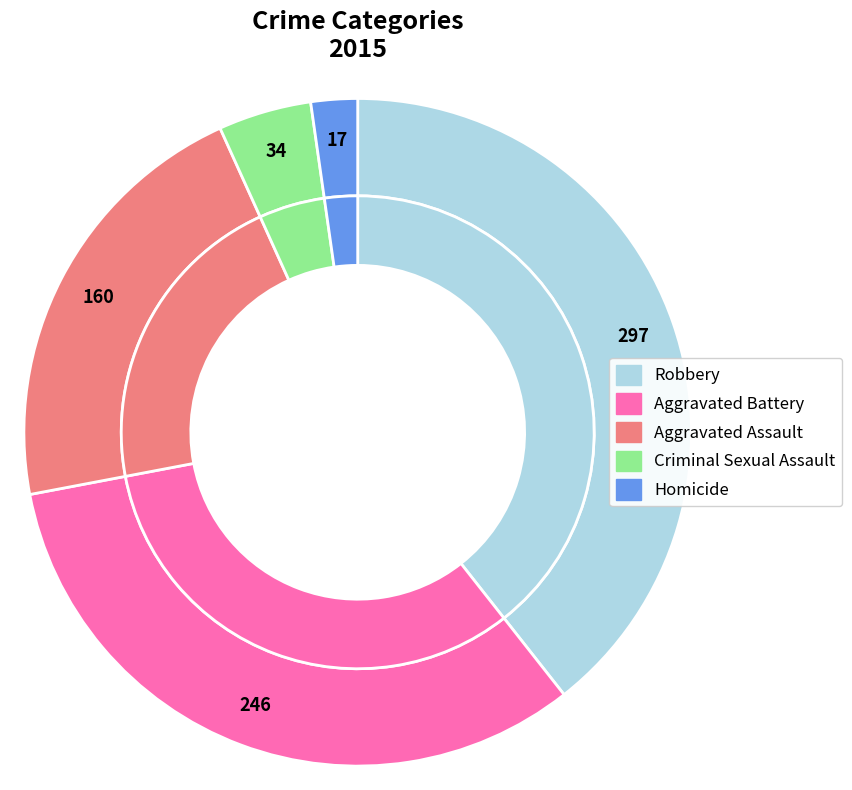

To the nearest percent, what portion does Robbery represent?

39%